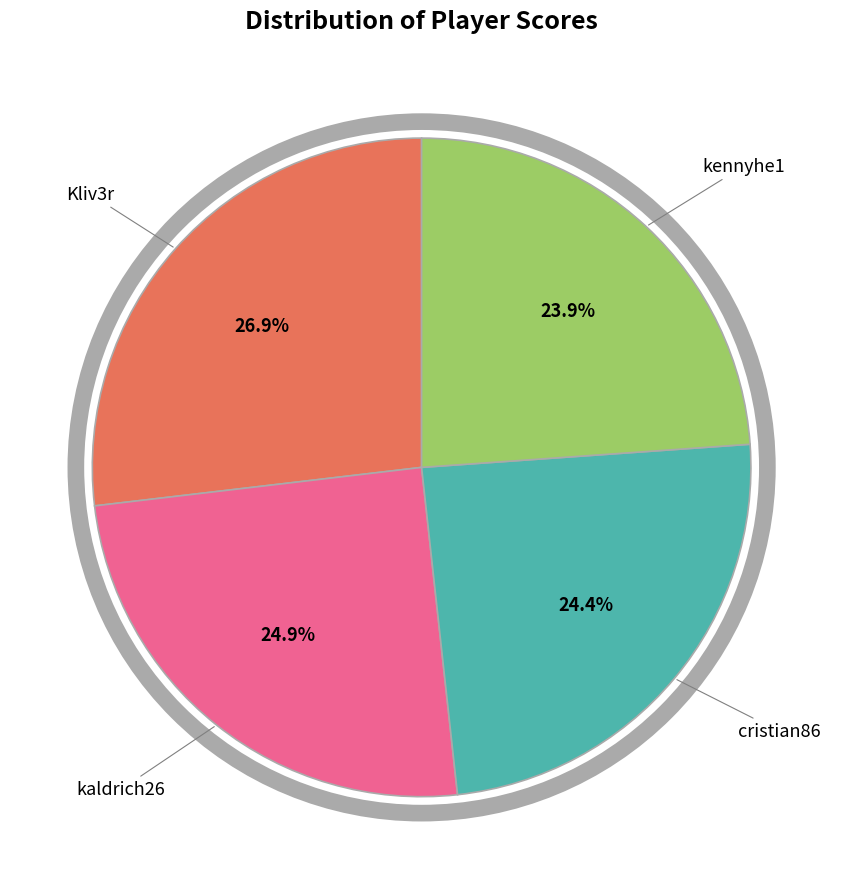

Is there a majority slice in this chart?

No